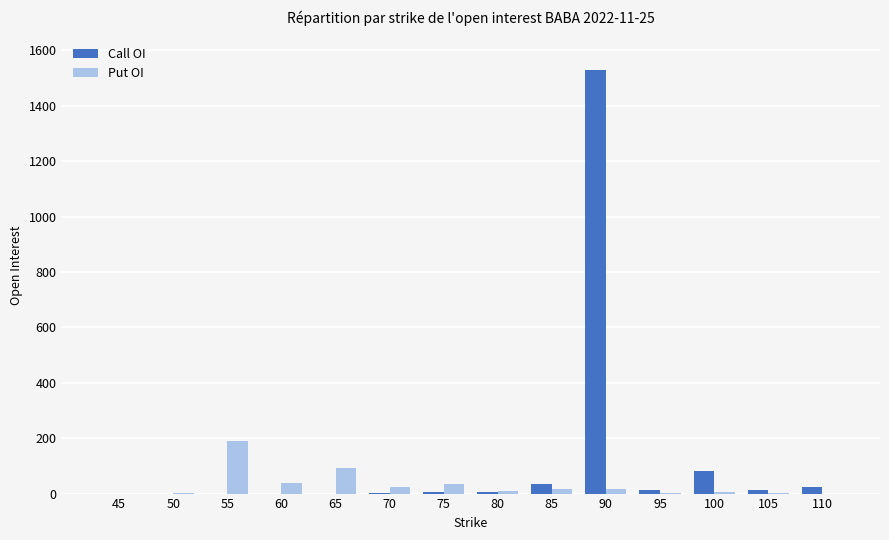

What are all the series names shown in the legend?

Call OI, Put OI